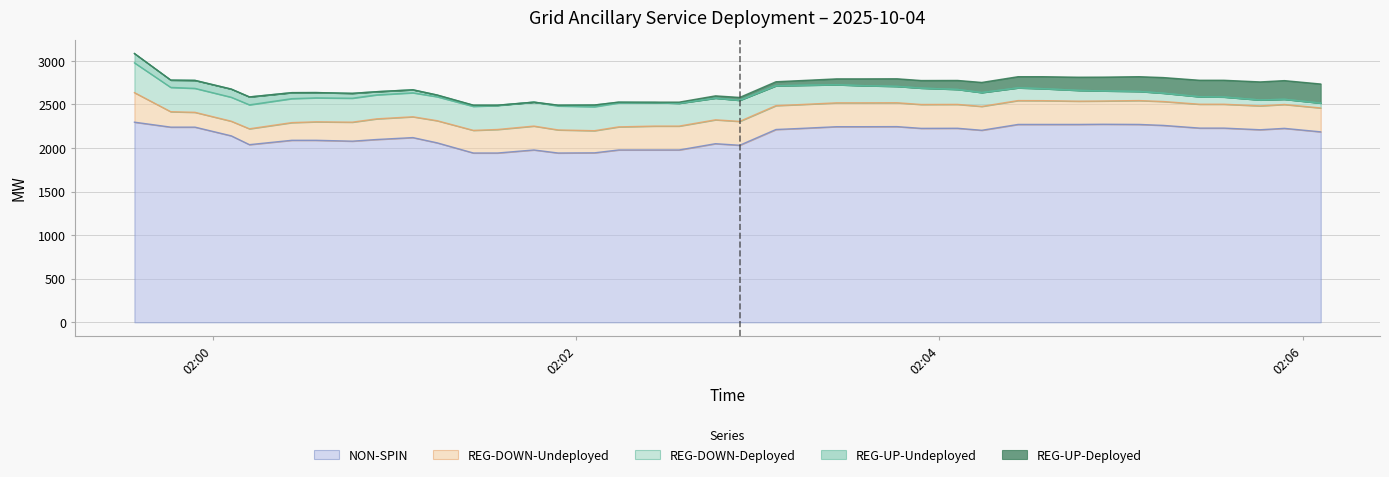

True or false: REG-DOWN-Undeployed and NON-SPIN cross at least once.

False